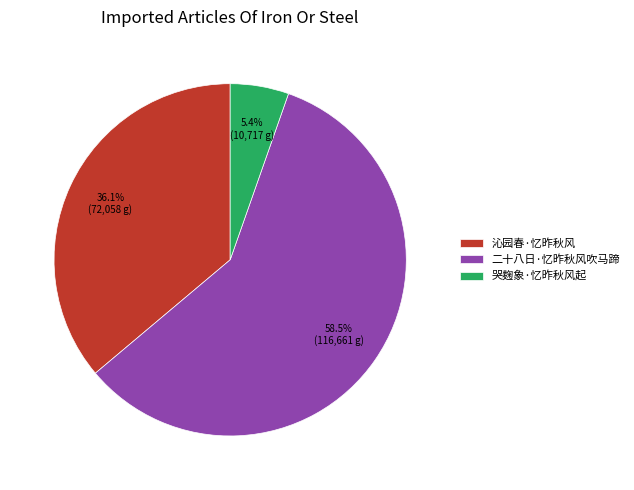

Which slice represents more than half of the pie?

二十八日·忆昨秋风吹马蹄